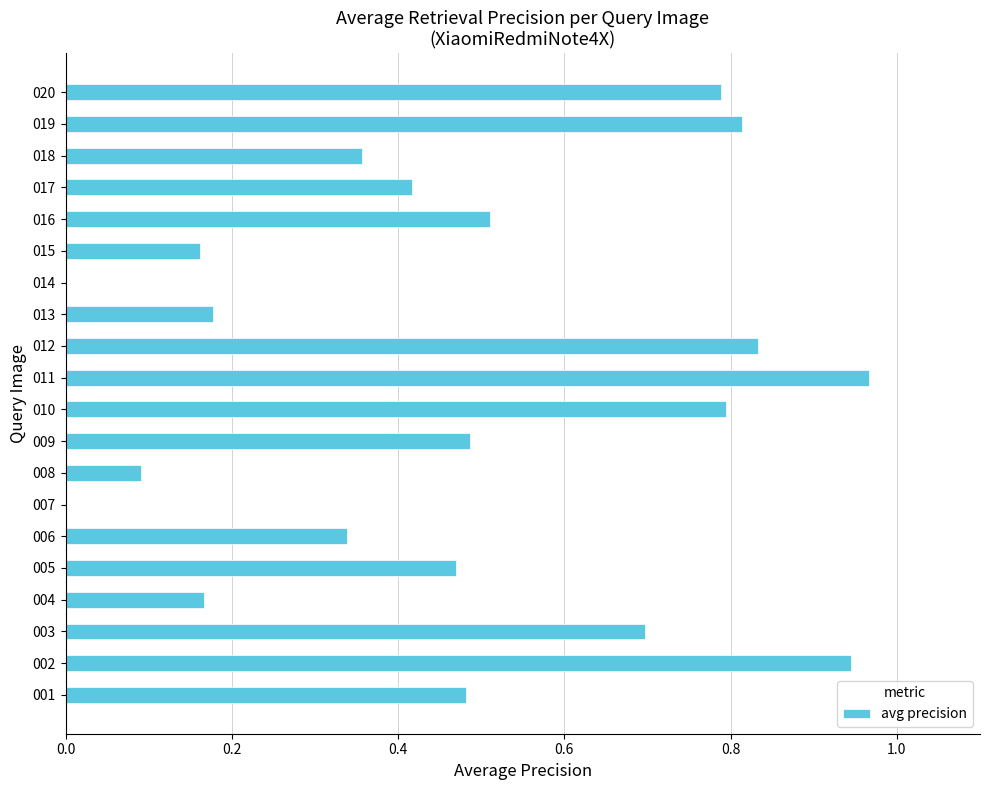

Between 014 and 016, which is larger?

016